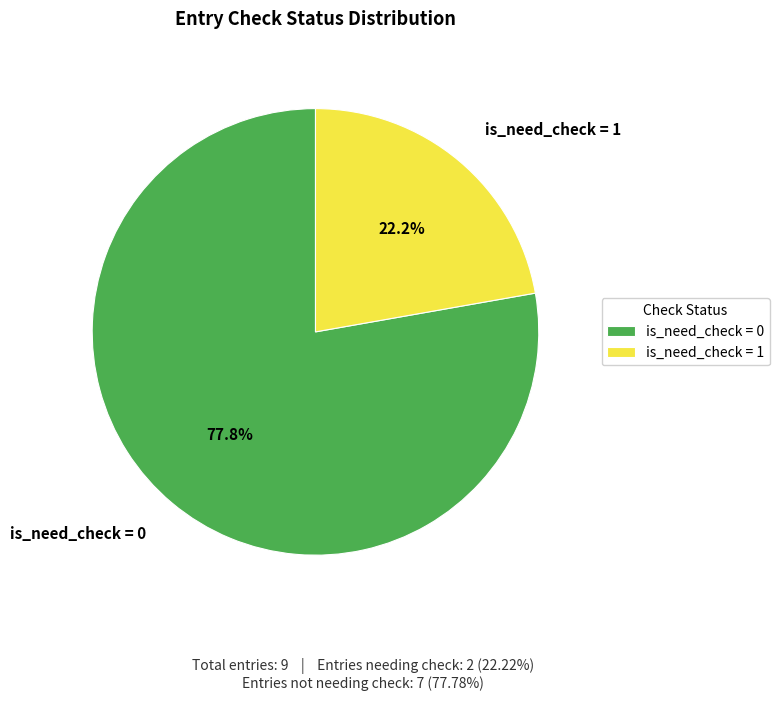

Is the sum of is_need_check = 1 and is_need_check = 0 greater than half?

Yes